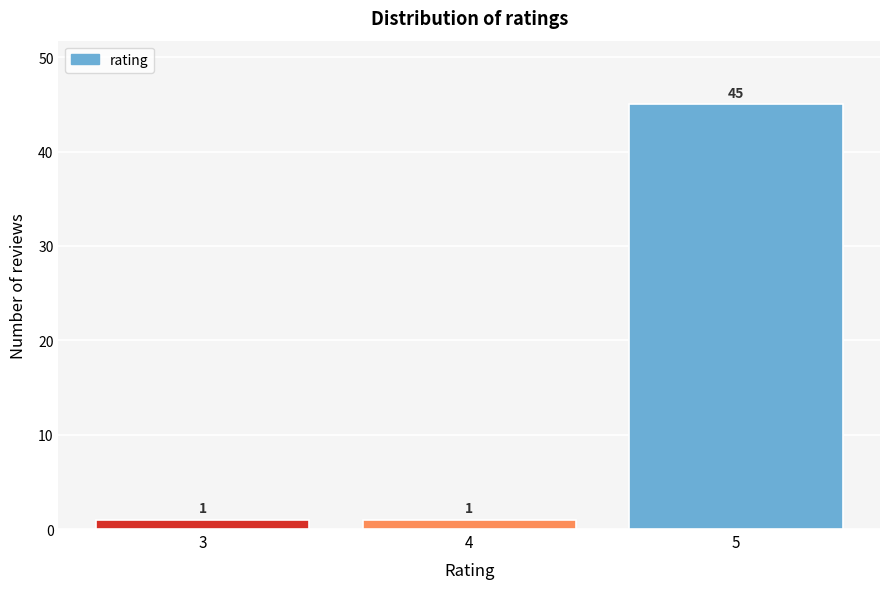

Reading left to right, extract all data points from this chart.

1	1	45